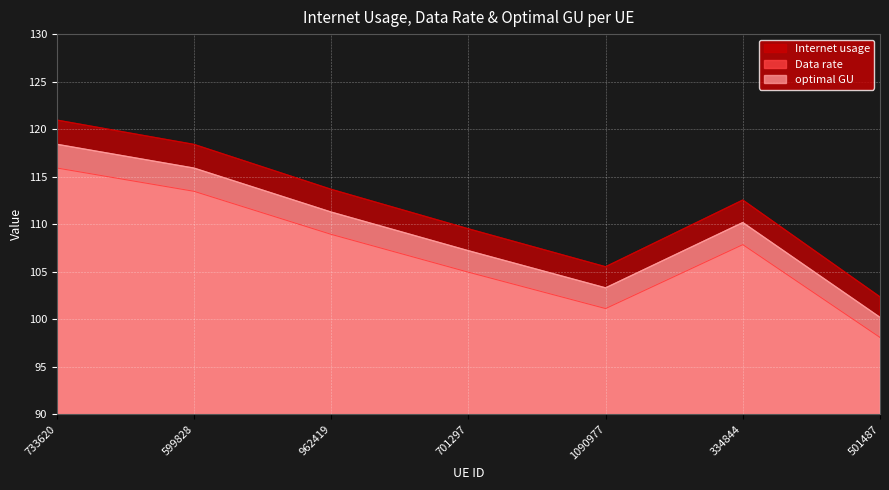

True or false: Data rate and optimal GU intersect in this chart.

False